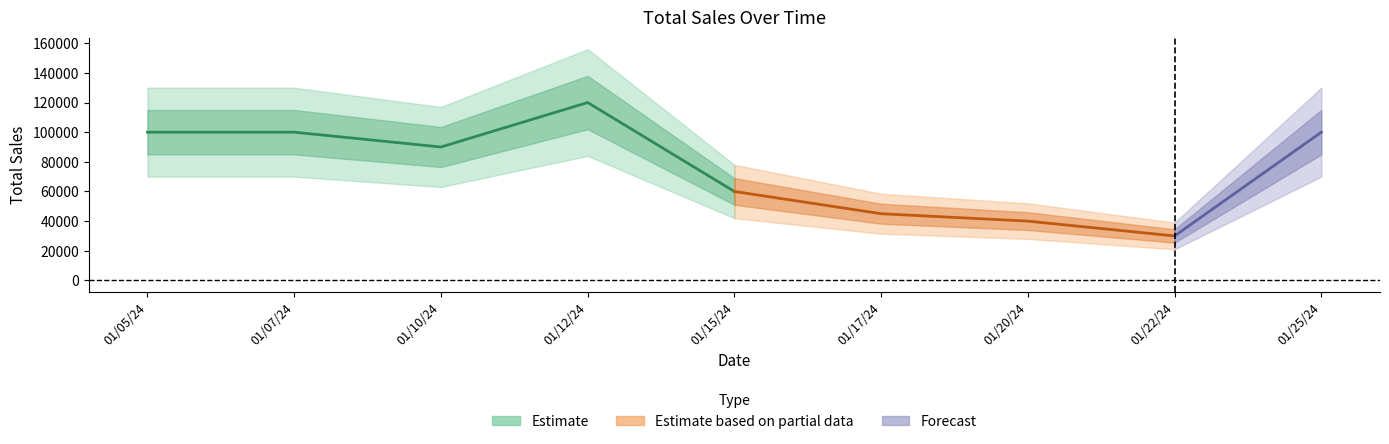

Reading left to right, list all the values displayed in this chart.

01/05/24=100000	01/07/24=100000	01/10/24=90000	01/12/24=120000	01/15/24=60000	01/17/24=45000	01/20/24=40000	01/22/24=30000	01/25/24=100000